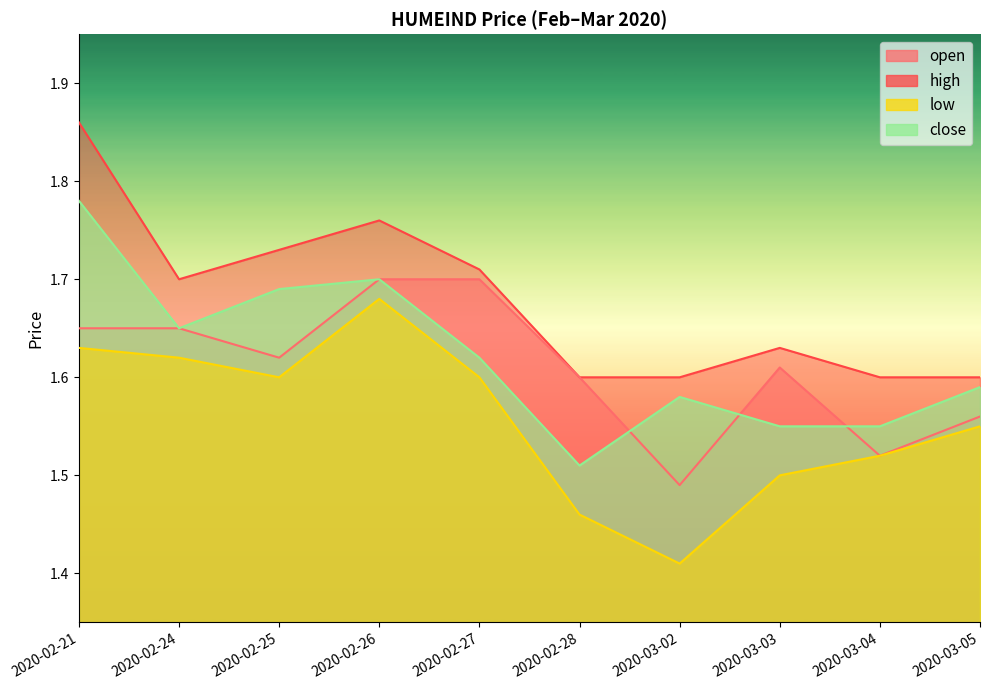

How many high values are between 1 and 2?

10